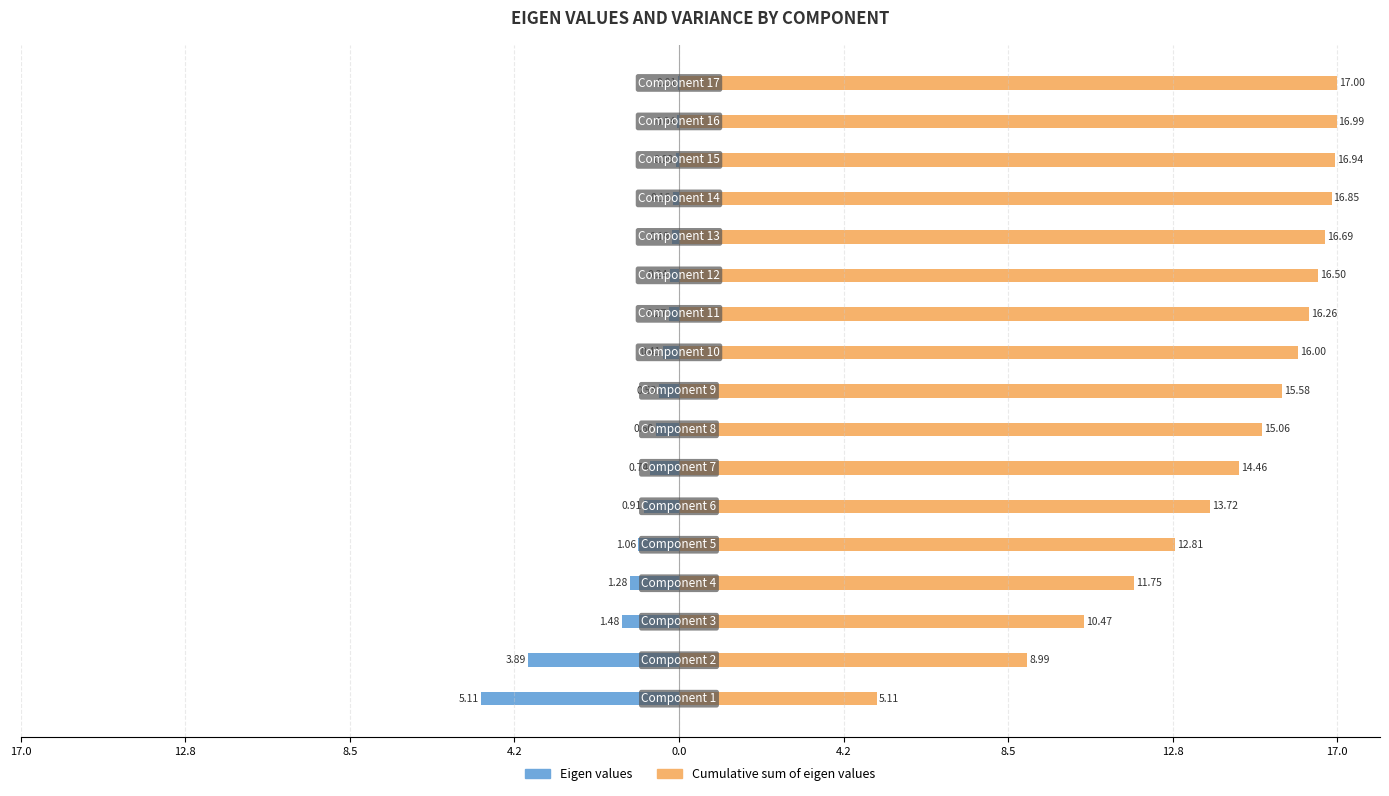

At 12.8, list the series in order from smallest to largest.

Eigen values, Cumulative sum of eigen values